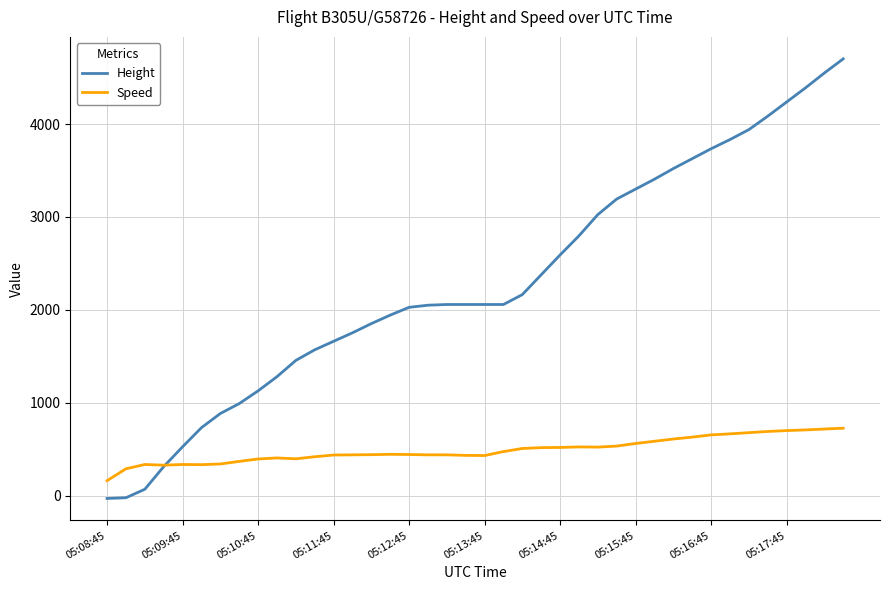

List the series in order of their peak value, highest first.

Height, Speed